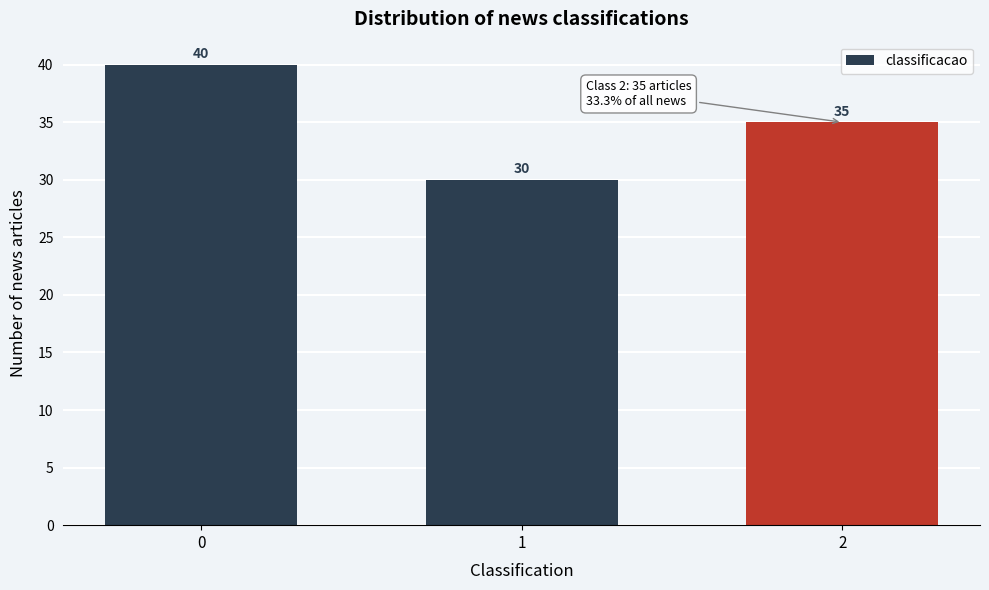

Reading left to right, list all the values displayed in this chart.

0=40	1=30	2=35